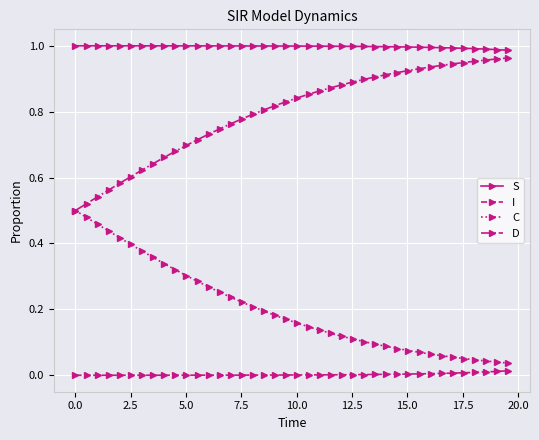

True or false: I and S intersect in this chart.

False